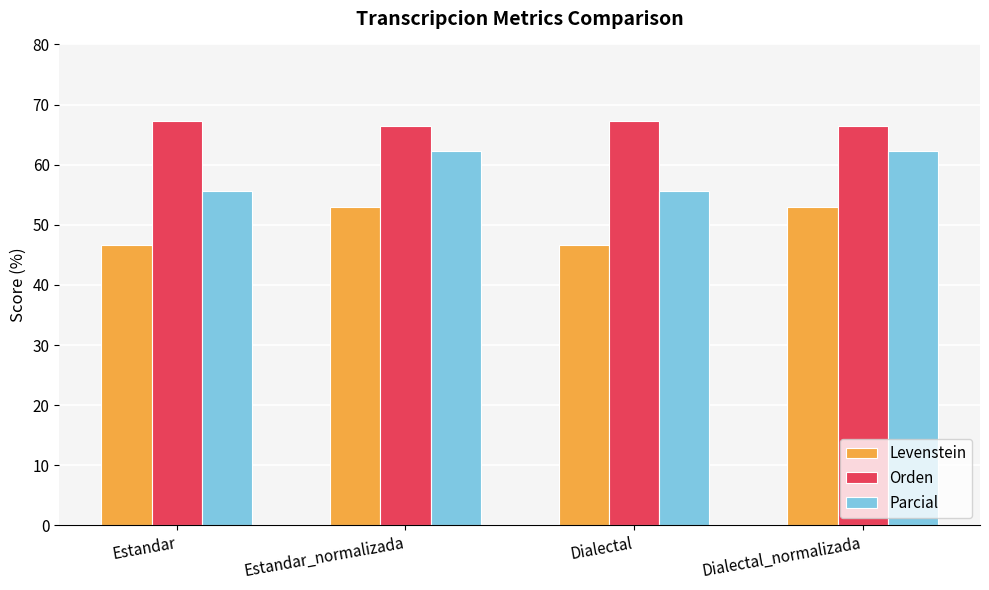

Rank the series by their average value, from lowest to highest.

Levenstein, Parcial, Orden